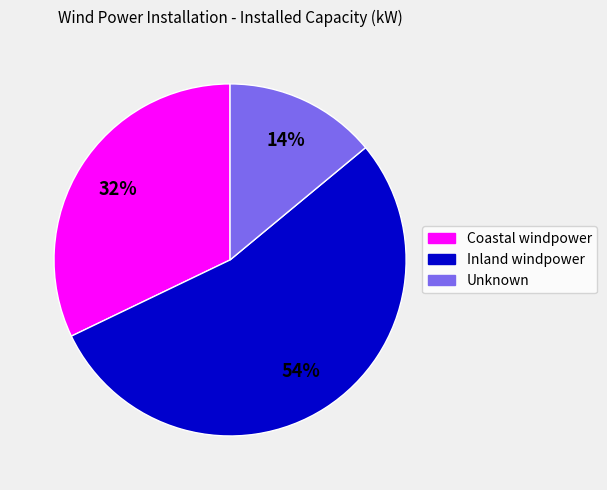

To the nearest percent, what is the average slice percentage?

33%